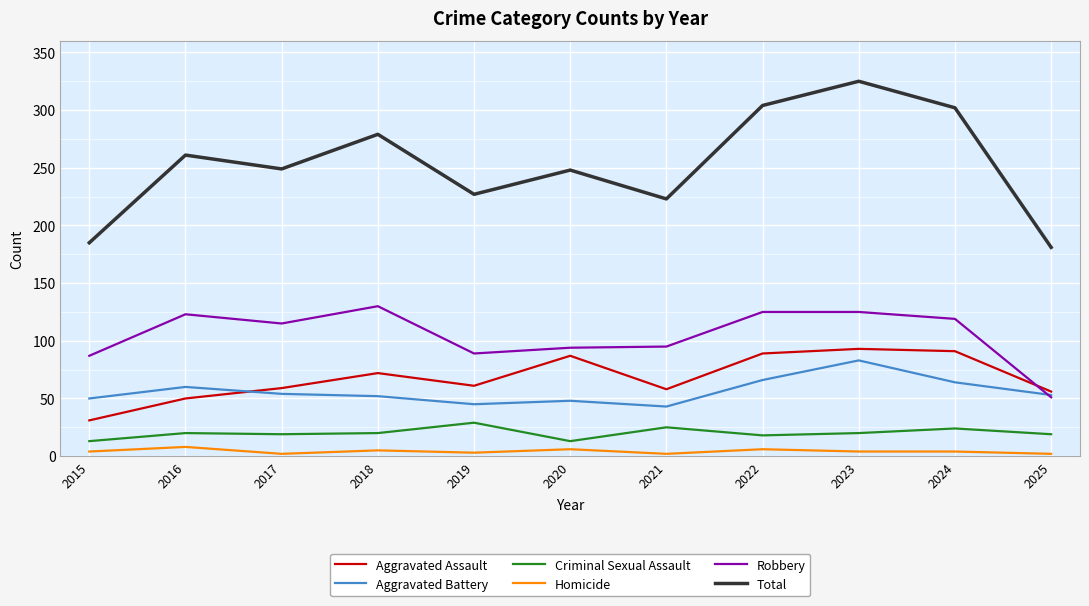

Is the value of Criminal Sexual Assault at 2023 greater than the value of Robbery at 2019?

No